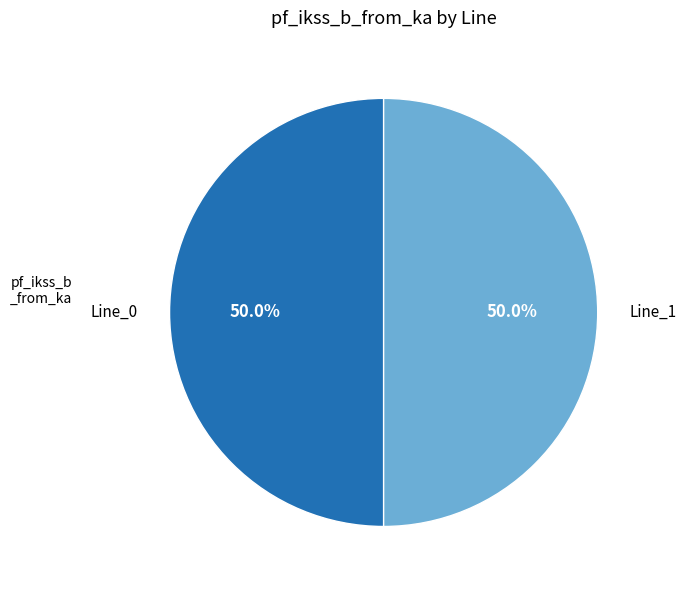

The Line_1 slice represents 41% of the pie. True or false?

False